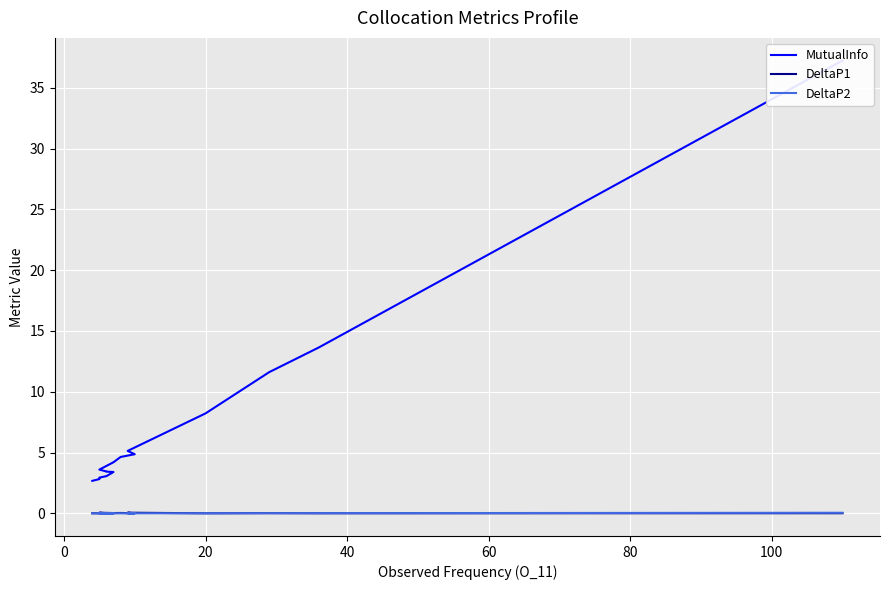

True or false: DeltaP2 has a value of 0.0 at 9.

False